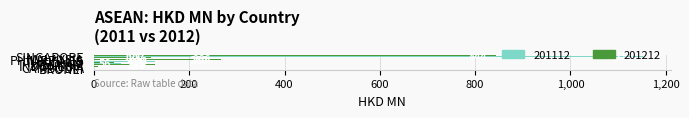

Which series has the largest total across all categories?

201112